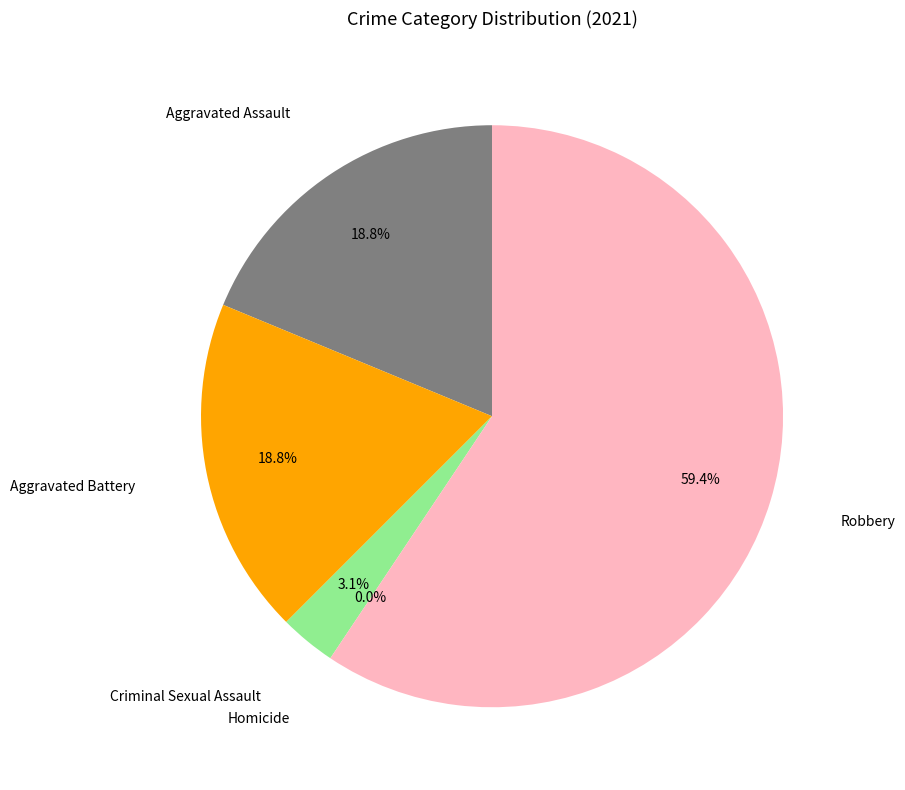

To the nearest percent, what is the combined percentage of Criminal Sexual Assault and Aggravated Assault?

22%